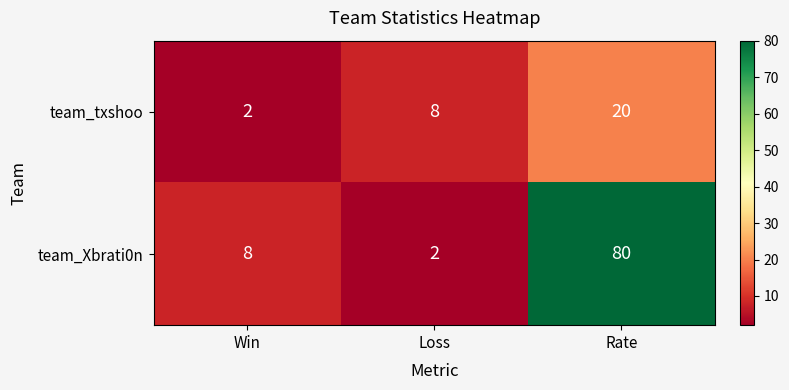

What is the difference between the maximum and minimum values in the team_txshoo series?

18